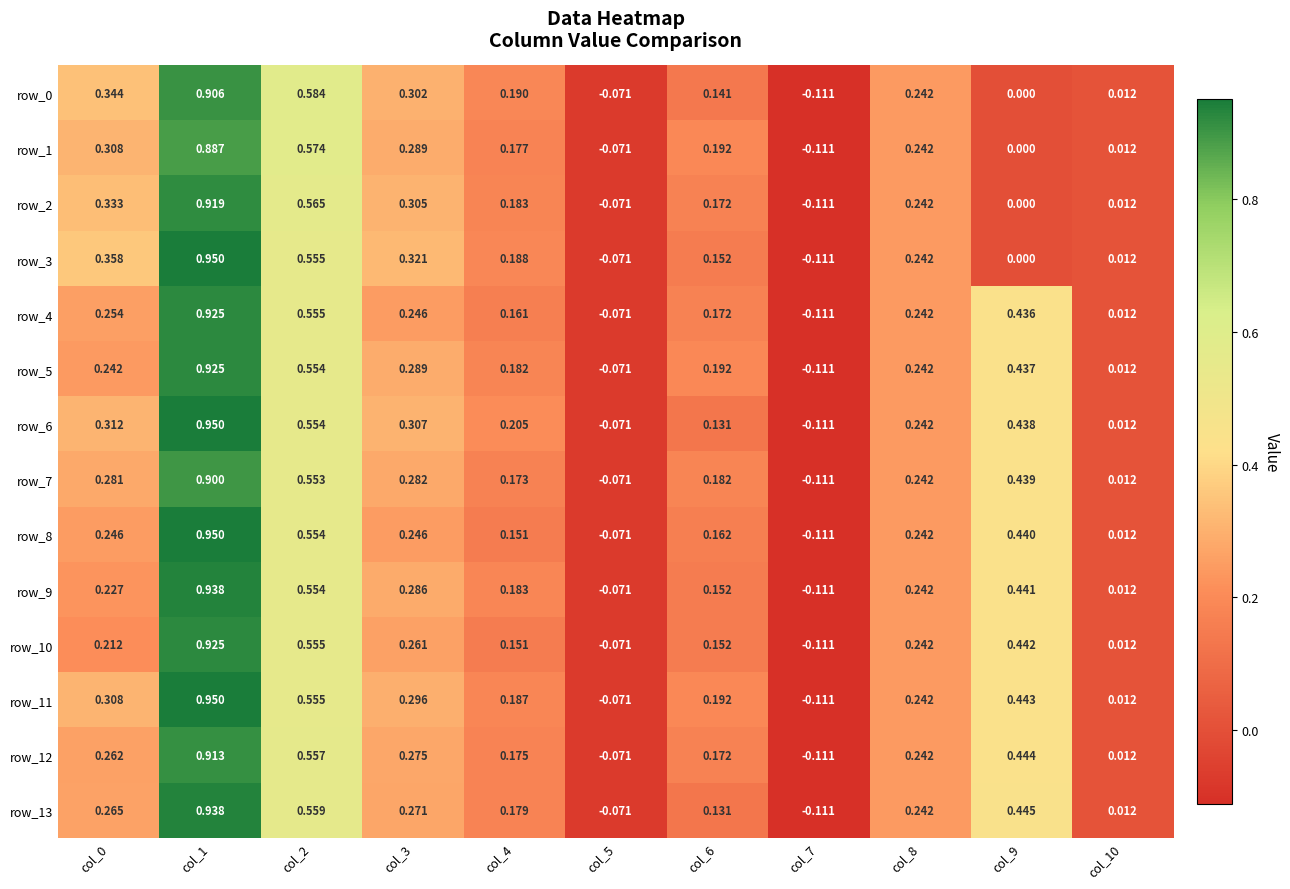

The value of row_4 at col_10 is 0.0. True or false?

True